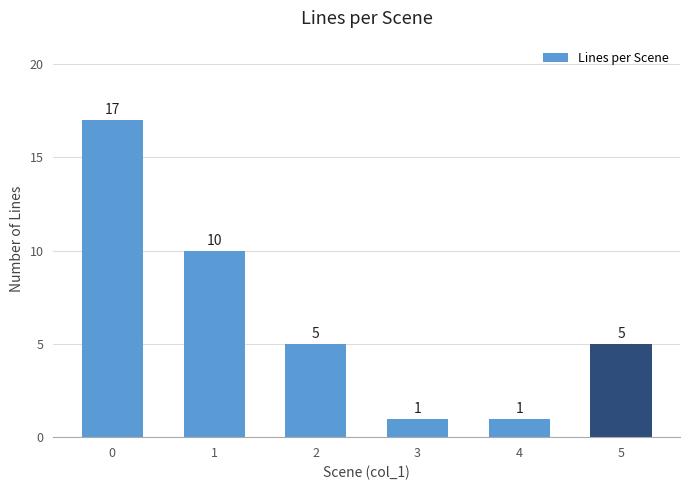

What is the maximum value shown in the chart?

17